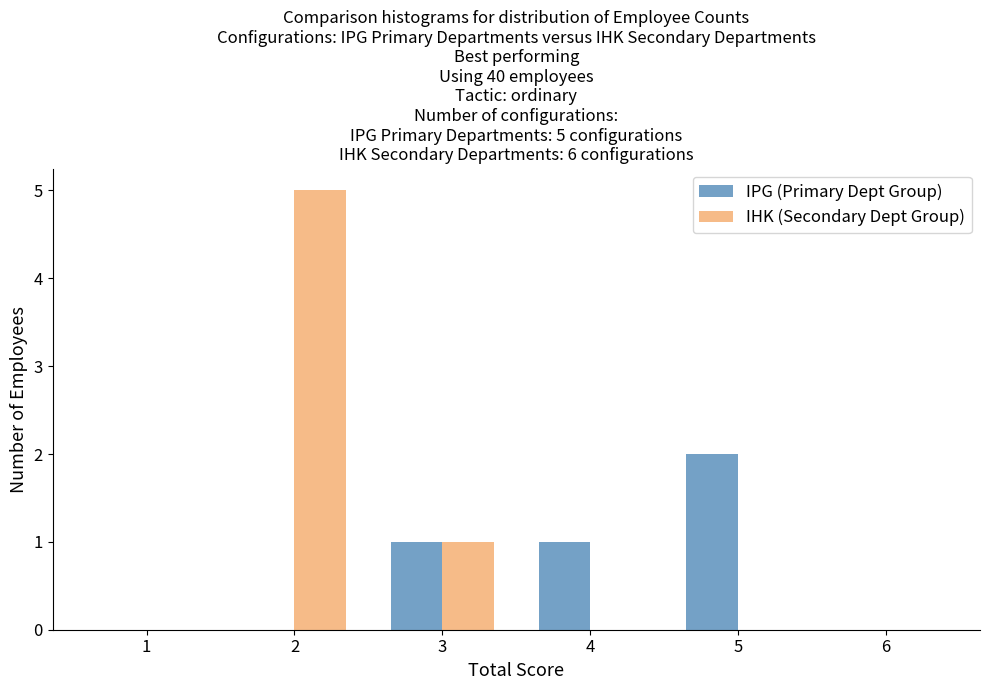

In the IHK (Secondary Dept Group) series, which range on the x-axis has the tallest bar?

1.5 to 2.5